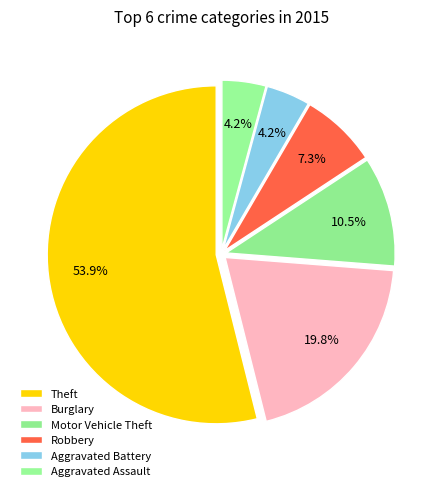

Count the number of slices in the pie.

6